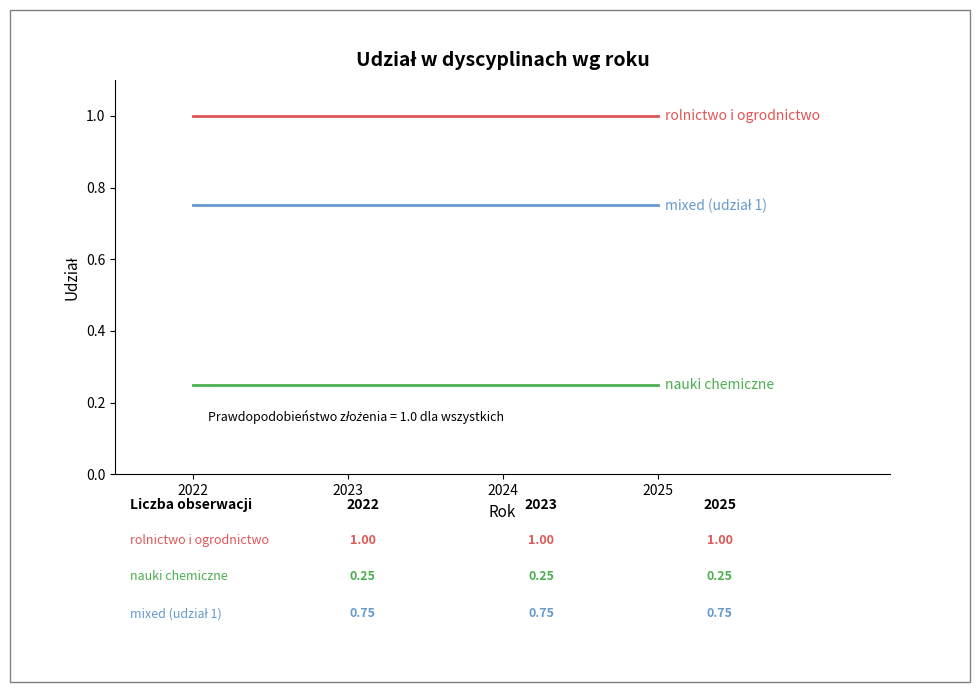

What is the total value across all series at 2024?

2.0